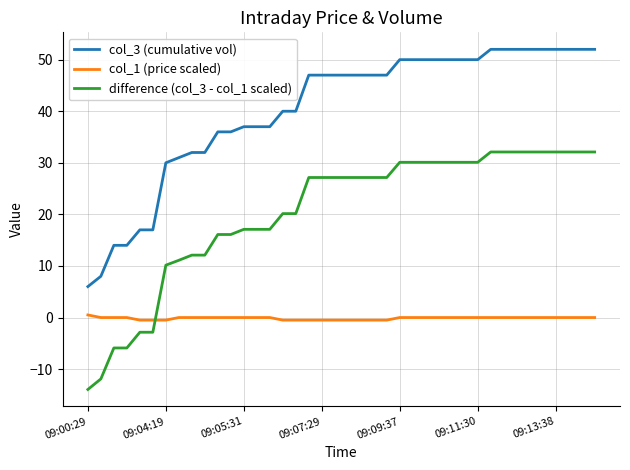

Which series has the widest spread of values?

difference (col_3 - col_1 scaled)